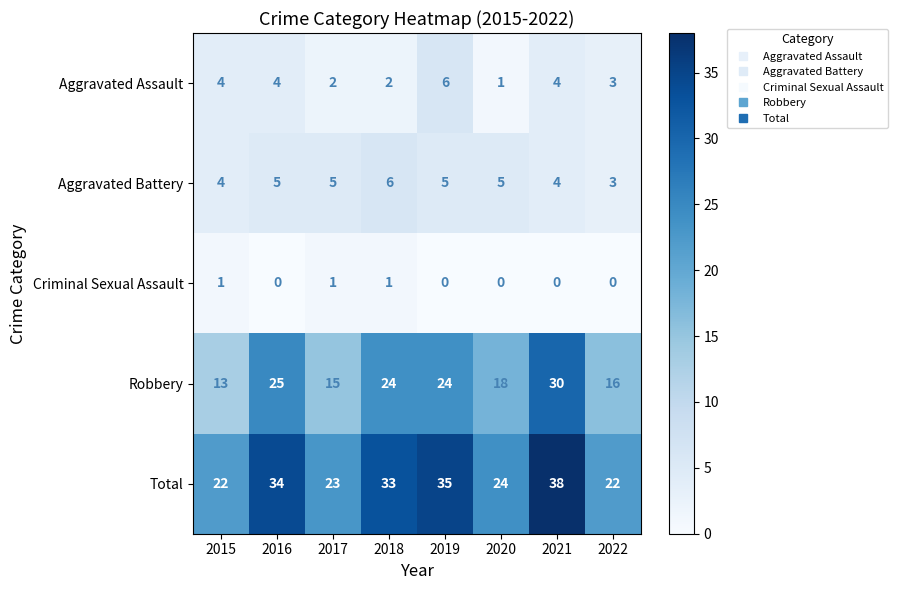

What is the lowest value of the Total series?

22